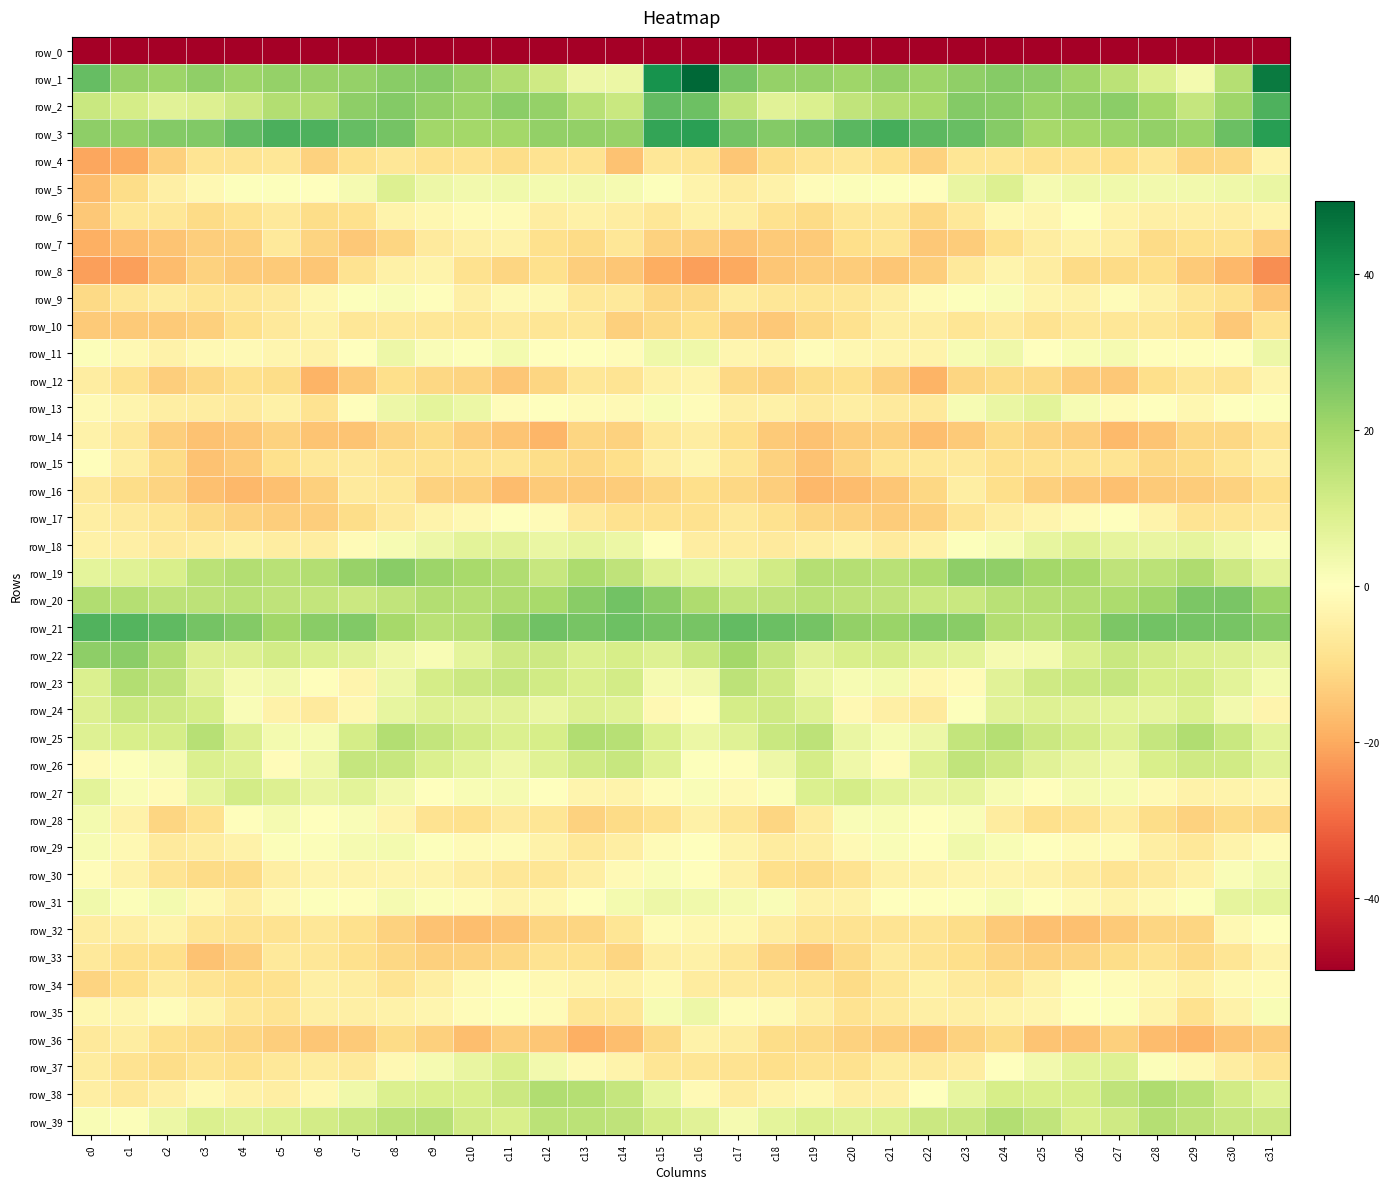

True or false: row_35 has a value of -1.5 at c19.

False